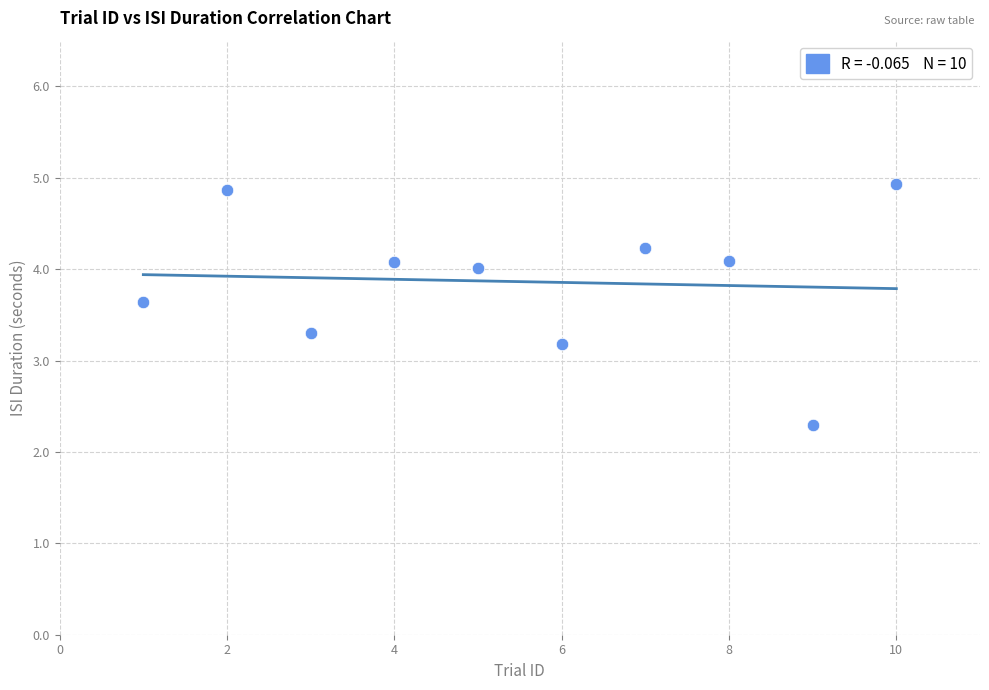

What is the range of Y values (max minus min)?

2.6